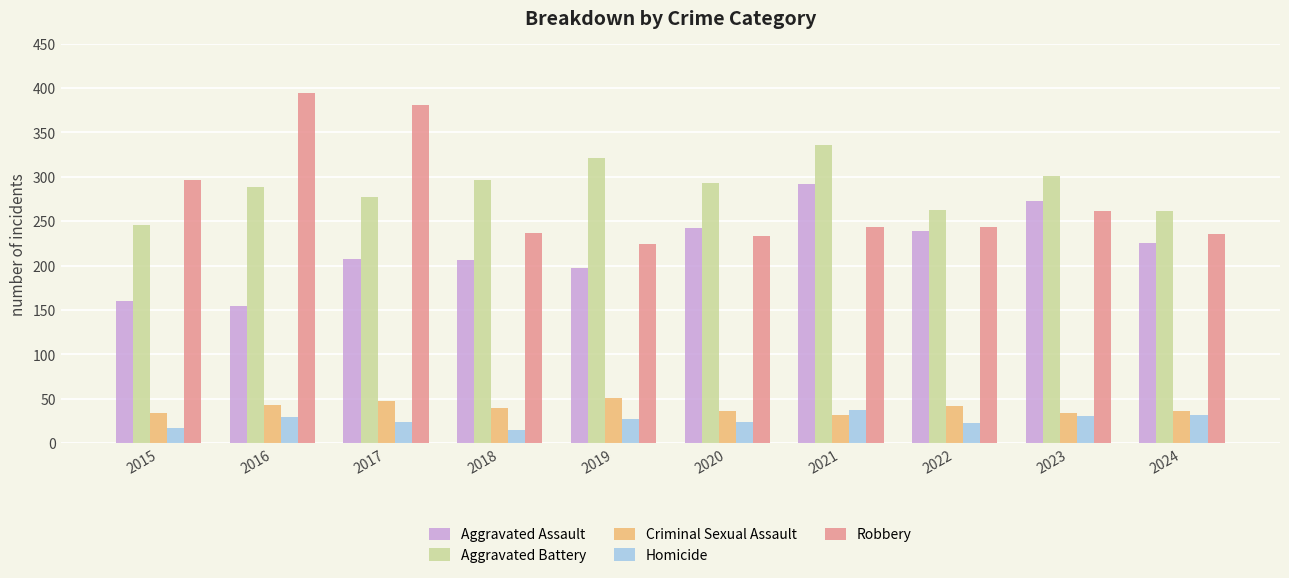

Count the number of data series in this chart.

5